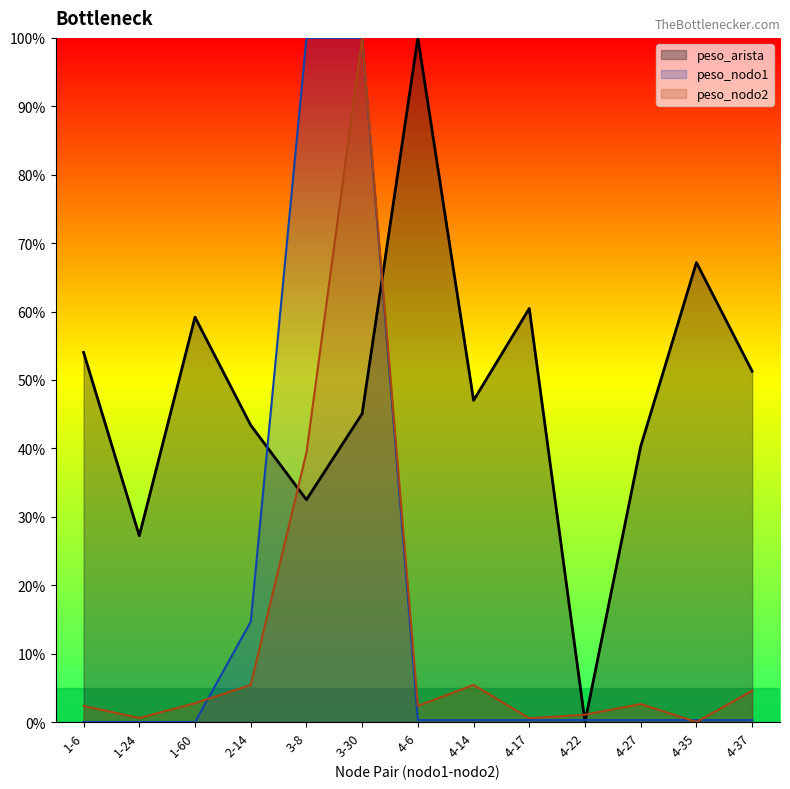

How many lines are shown in the chart?

3